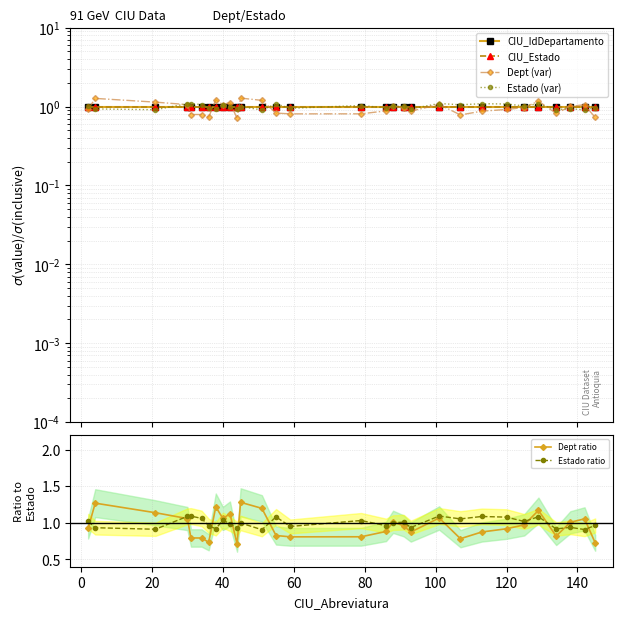

True or false: Estado ratio has more than 0 points higher than both neighbors.

True